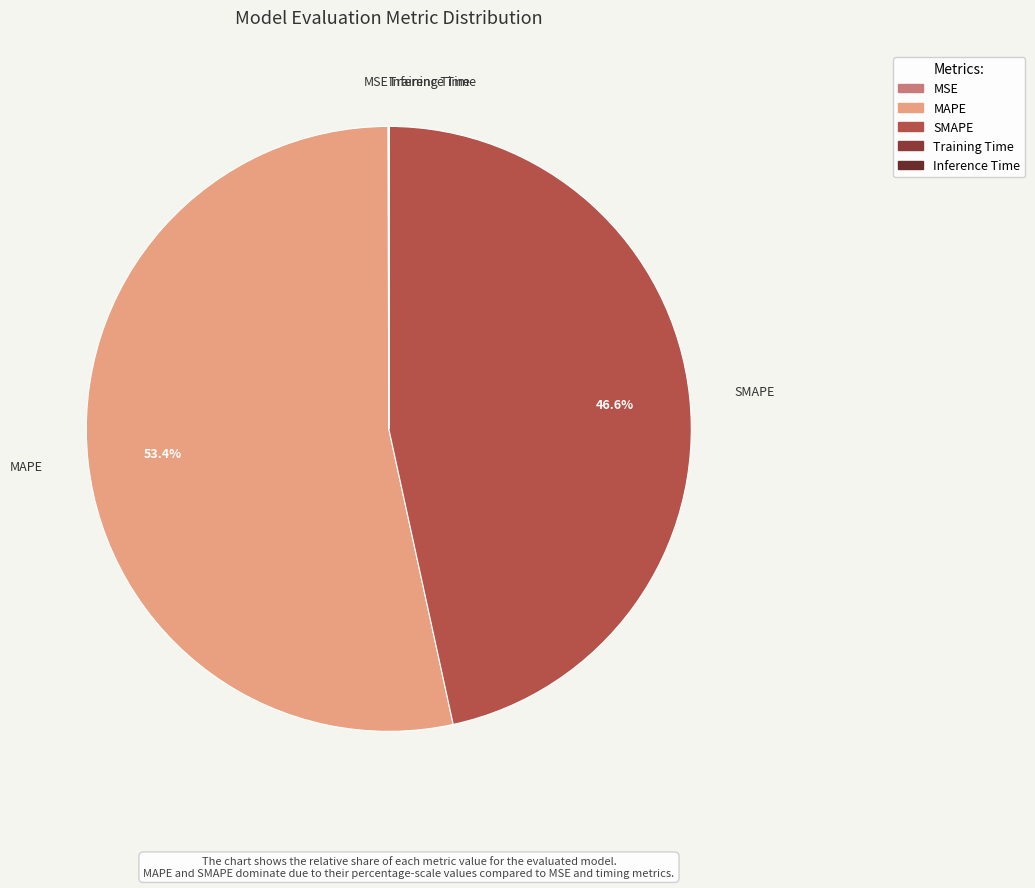

Which category accounts for the majority?

MAPE